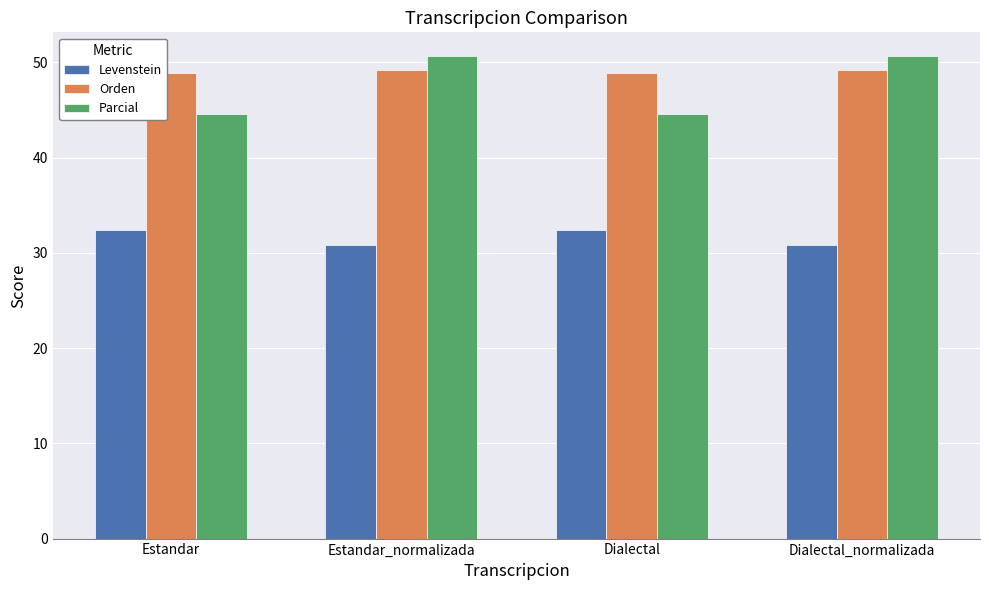

What is the label of the 1st bar from the right?

Dialectal_normalizada